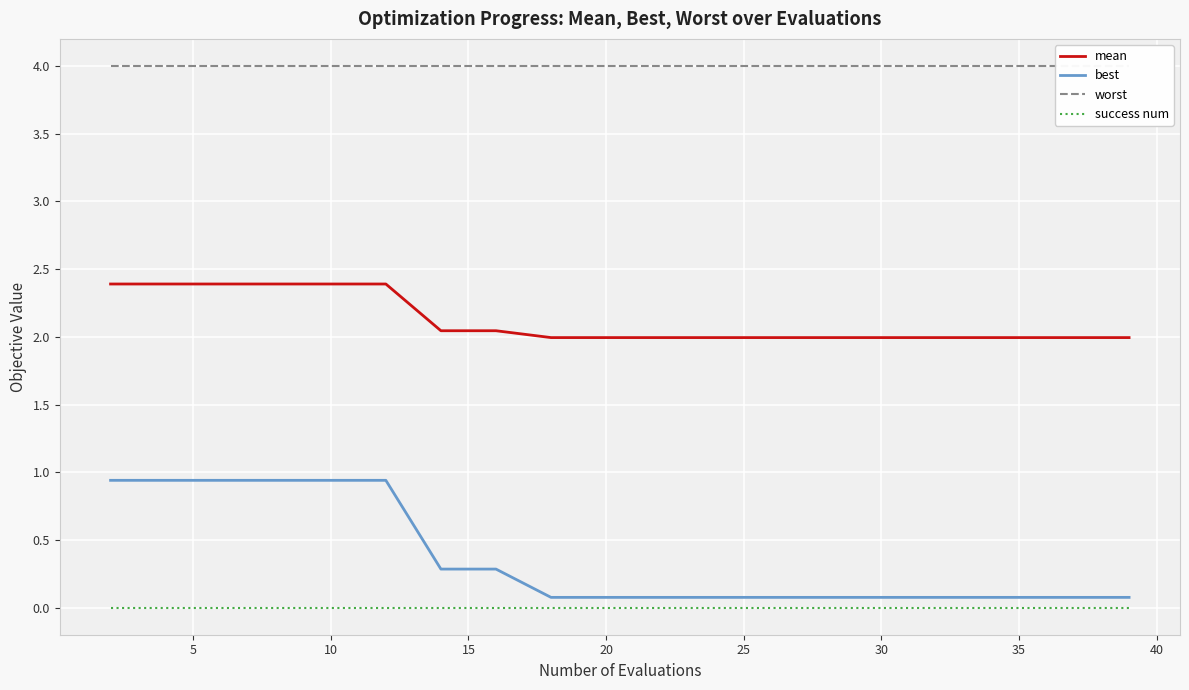

Reading left to right, what are all the values shown in this chart?

mean: 2.4	2.4	2.4	2.4	2.4	2.4	2.0	2.0	2.0	2.0	2.0	2.0	2.0	2.0	2.0	2.0	2.0	2.0	2.0	2.0
best: 0.9	0.9	0.9	0.9	0.9	0.9	0.3	0.3	0.1	0.1	0.1	0.1	0.1	0.1	0.1	0.1	0.1	0.1	0.1	0.1
worst: 4.0	4.0	4.0	4.0	4.0	4.0	4.0	4.0	4.0	4.0	4.0	4.0	4.0	4.0	4.0	4.0	4.0	4.0	4.0	4.0
success num: 0.0	0.0	0.0	0.0	0.0	0.0	0.0	0.0	0.0	0.0	0.0	0.0	0.0	0.0	0.0	0.0	0.0	0.0	0.0	0.0